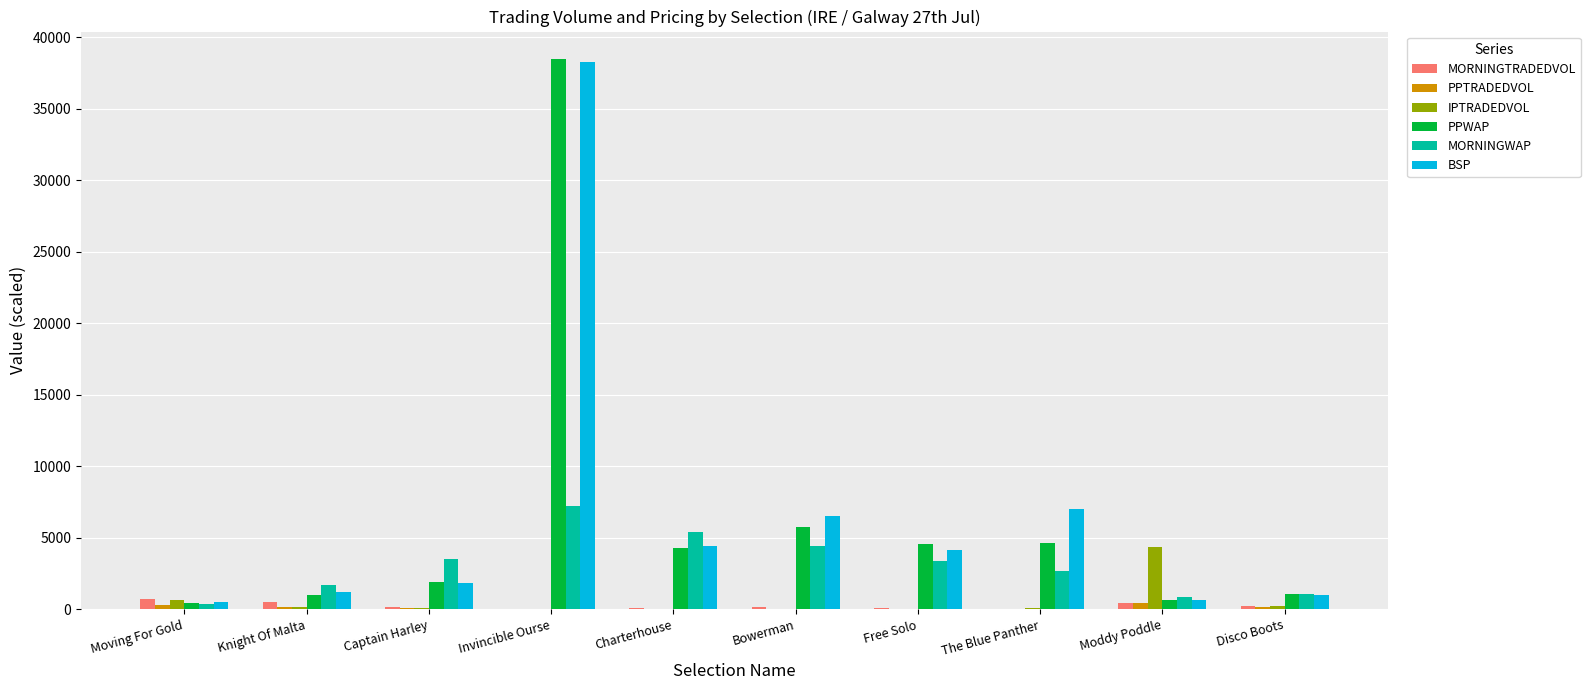

What is the highest value of the BSP series?

38304.0